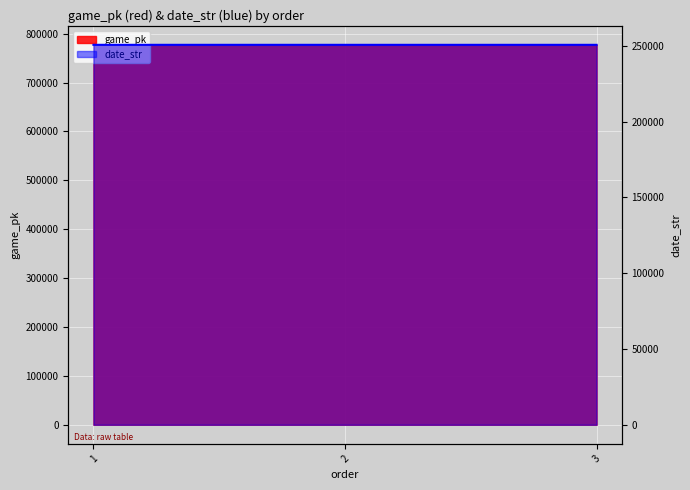

The game_pk series shows 777210 at 2. True or false?

True